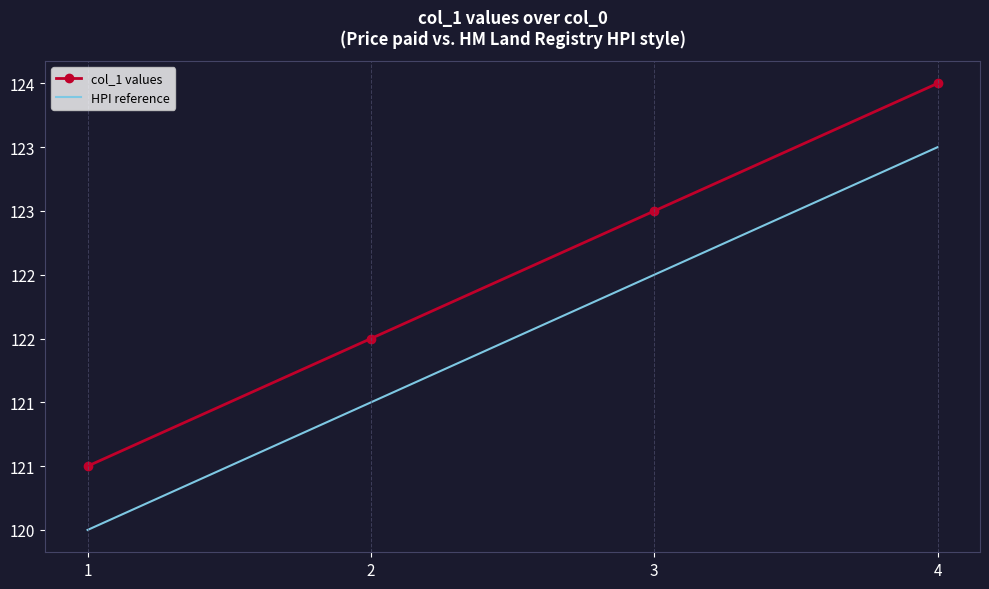

What are all the series names shown in the legend?

col_1 values, HPI reference